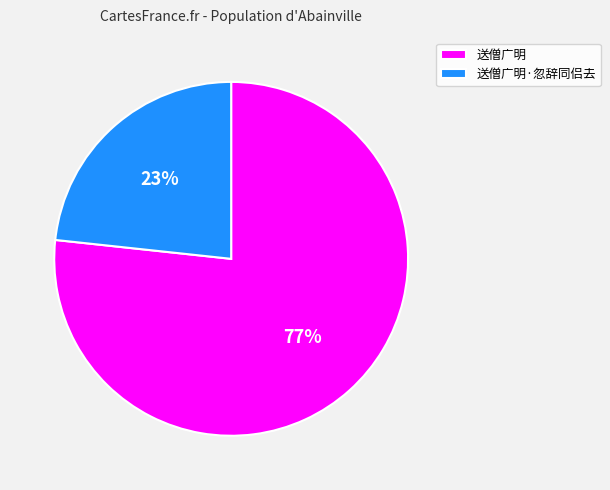

To the nearest percent, what is the average slice percentage?

50%